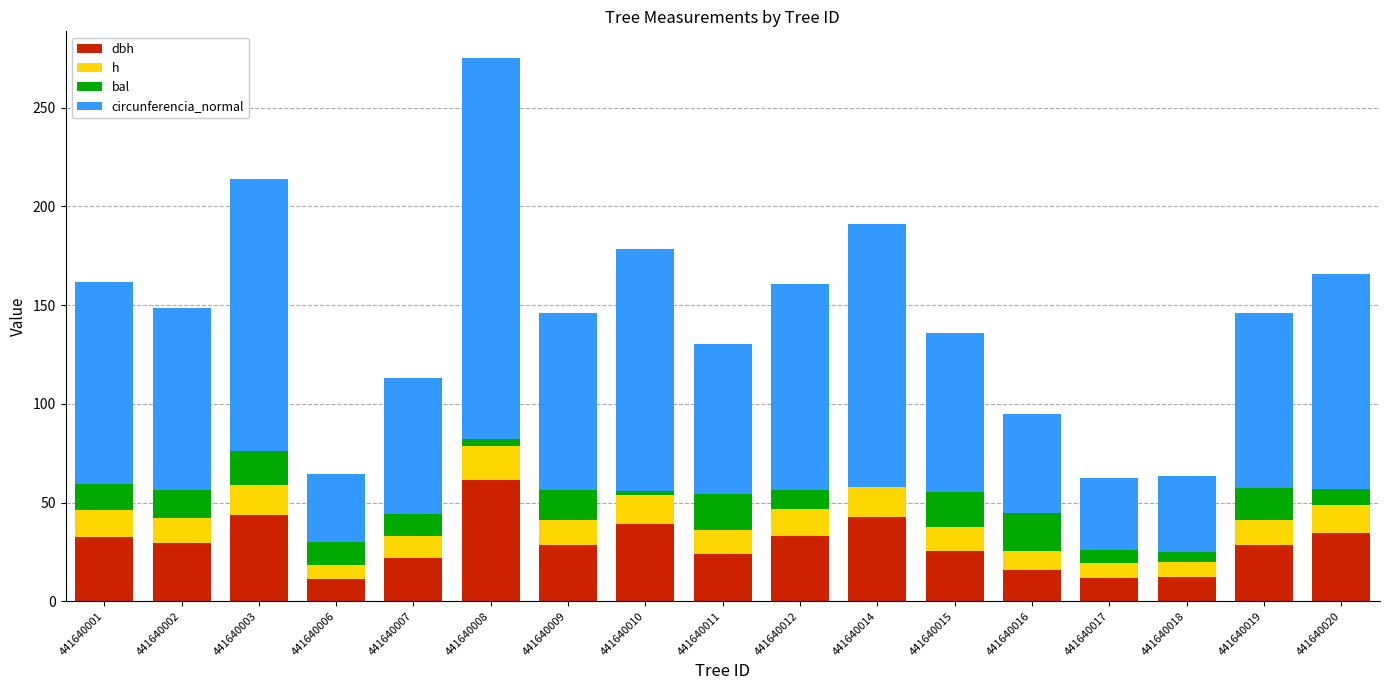

At which category is the sum across all series the highest?

441640008